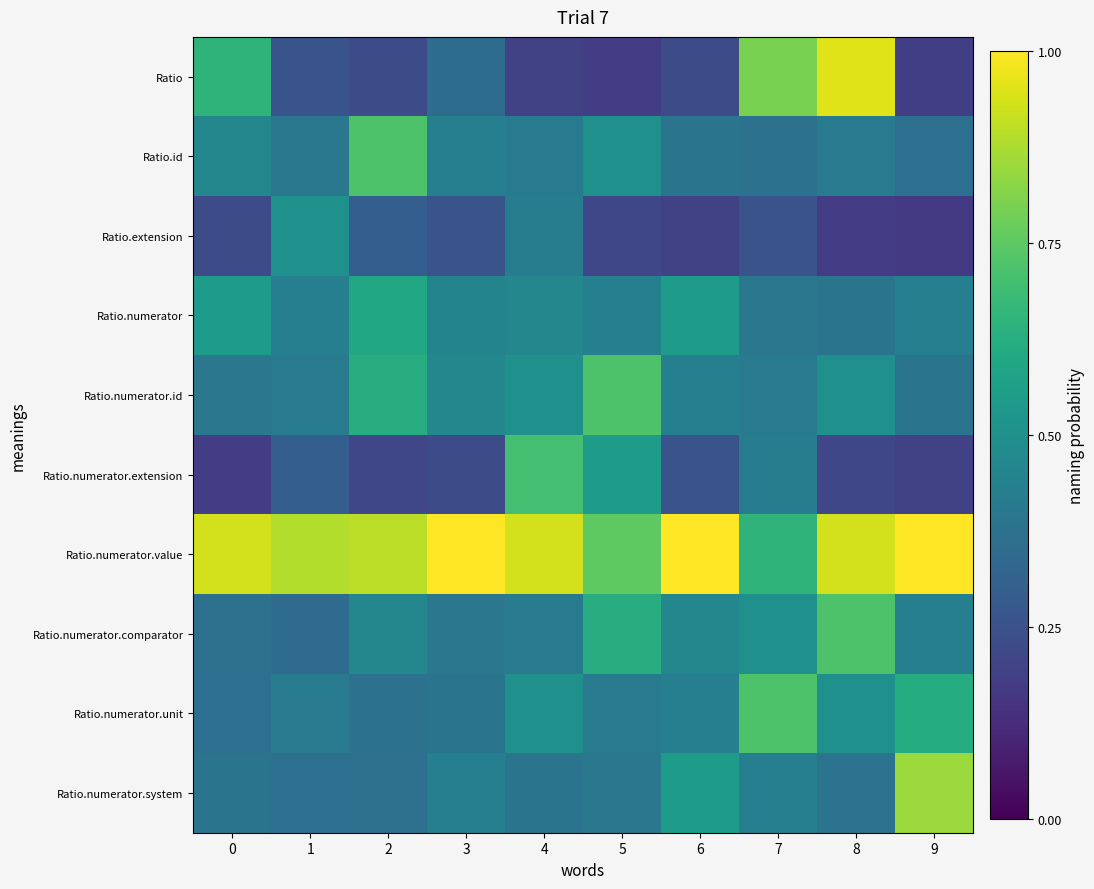

Reading right to left, transcribe all the data shown in this chart.

Ratio: 9=0.2	8=0.9	7=0.8	6=0.2	5=0.2	4=0.2	3=0.4	2=0.2	1=0.3	0=0.7
Ratio.id: 9=0.4	8=0.4	7=0.4	6=0.4	5=0.5	4=0.4	3=0.4	2=0.7	1=0.4	0=0.5
Ratio.extension: 9=0.2	8=0.2	7=0.3	6=0.2	5=0.2	4=0.4	3=0.3	2=0.3	1=0.5	0=0.2
Ratio.numerator: 9=0.4	8=0.4	7=0.4	6=0.6	5=0.4	4=0.5	3=0.5	2=0.6	1=0.4	0=0.6
Ratio.numerator.id: 9=0.4	8=0.5	7=0.4	6=0.4	5=0.7	4=0.5	3=0.5	2=0.6	1=0.4	0=0.4
Ratio.numerator.extension: 9=0.2	8=0.2	7=0.4	6=0.3	5=0.6	4=0.7	3=0.2	2=0.2	1=0.3	0=0.2
Ratio.numerator.value: 9=1.0	8=0.9	7=0.7	6=1.0	5=0.8	4=0.9	3=1.0	2=0.9	1=0.9	0=0.9
Ratio.numerator.comparator: 9=0.4	8=0.7	7=0.5	6=0.5	5=0.6	4=0.4	3=0.4	2=0.5	1=0.3	0=0.4
Ratio.numerator.unit: 9=0.6	8=0.5	7=0.7	6=0.4	5=0.4	4=0.5	3=0.4	2=0.4	1=0.4	0=0.4
Ratio.numerator.system: 9=0.8	8=0.4	7=0.4	6=0.6	5=0.4	4=0.4	3=0.4	2=0.4	1=0.4	0=0.4